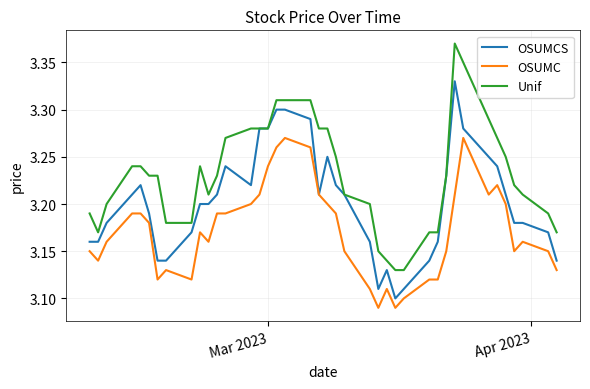

Rank the series by their maximum value, from highest to lowest.

Unif, OSUMCS, OSUMC